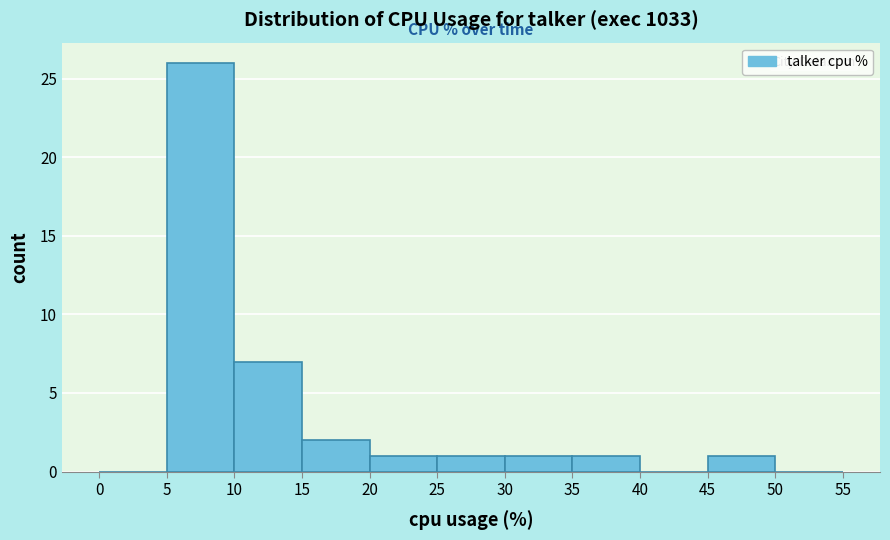

Over which range of the x-axis is the bar tallest?

5 to 10